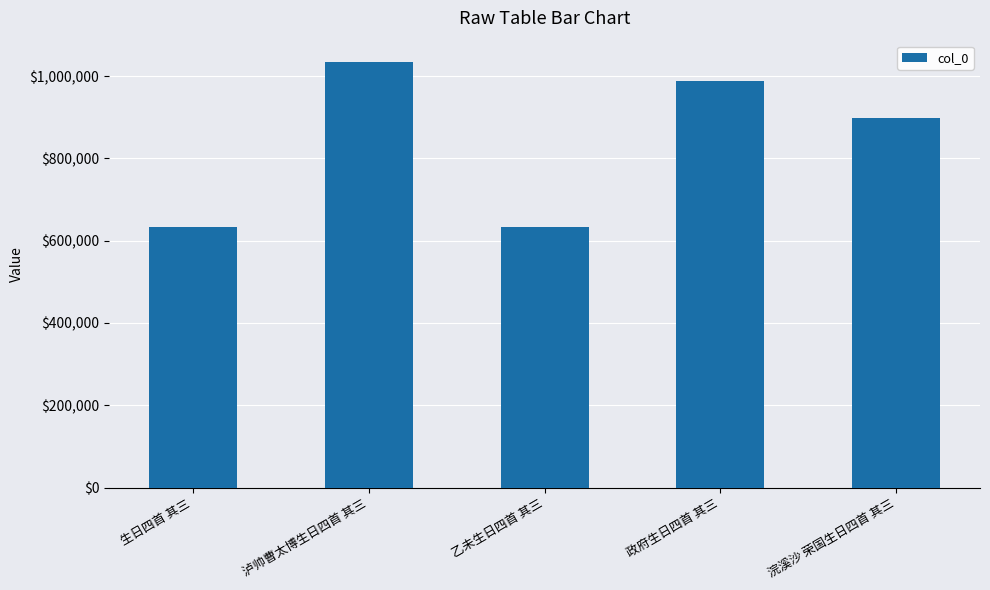

True or false: the data shows 989222 at 政府生日四首 其三.

True